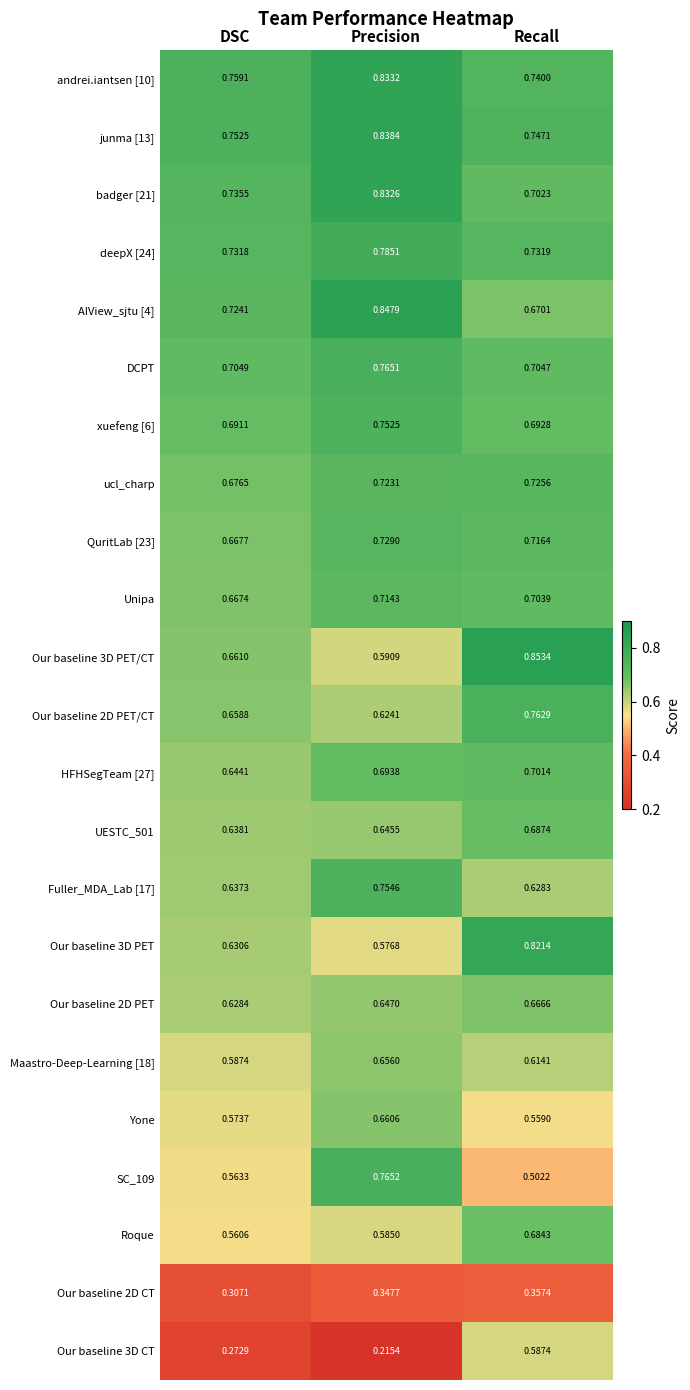

List the labels in order of Roque value, largest first.

Recall, Precision, DSC